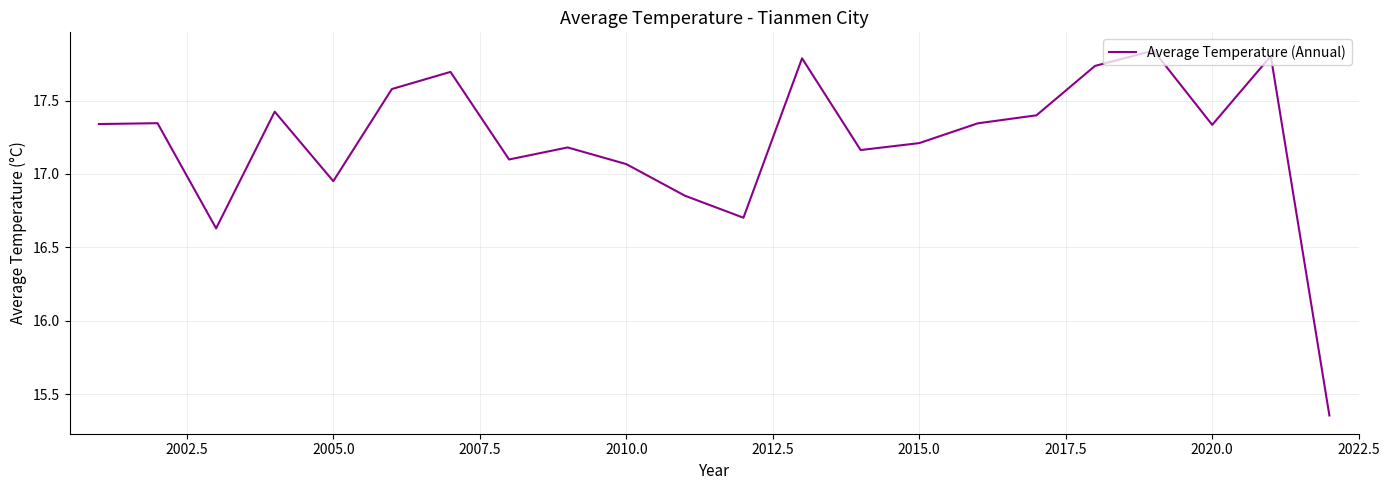

How many lines are shown in the chart?

1